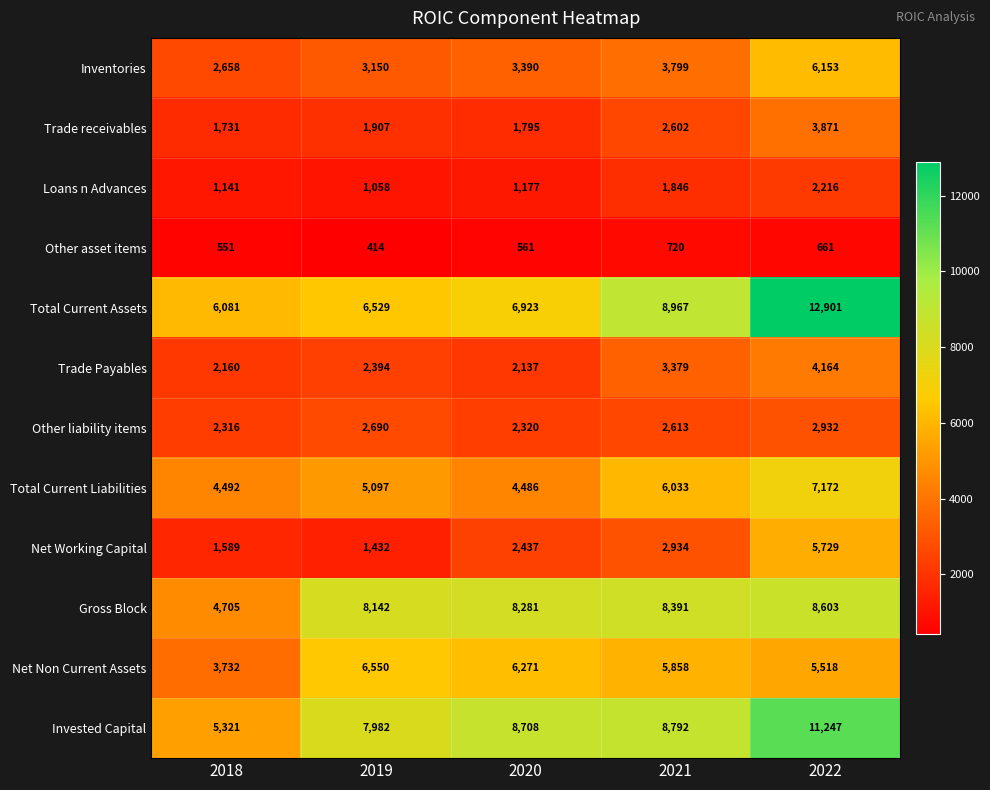

What is the difference between the second highest and minimum values in the Total Current Liabilities series?

1547